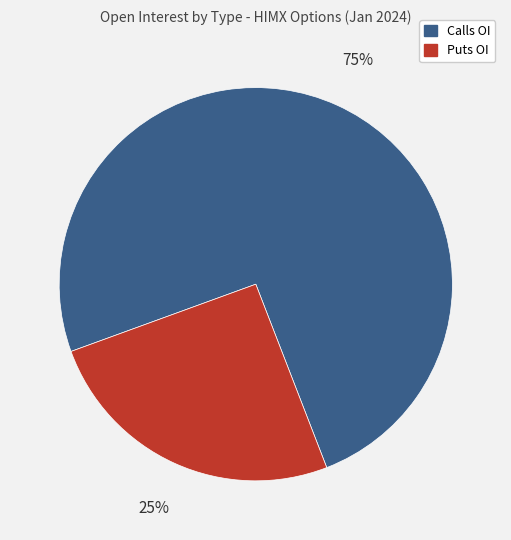

Is there any slice that represents more than half of the pie?

Yes